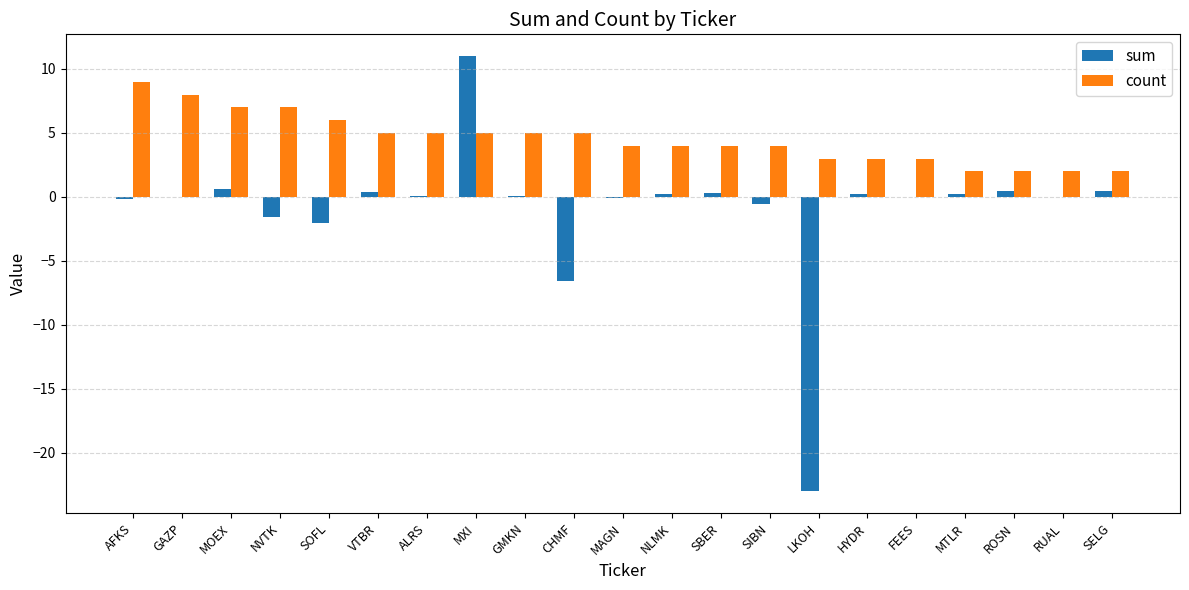

Is the value of count at VTBR greater than the value of sum at MAGN?

Yes